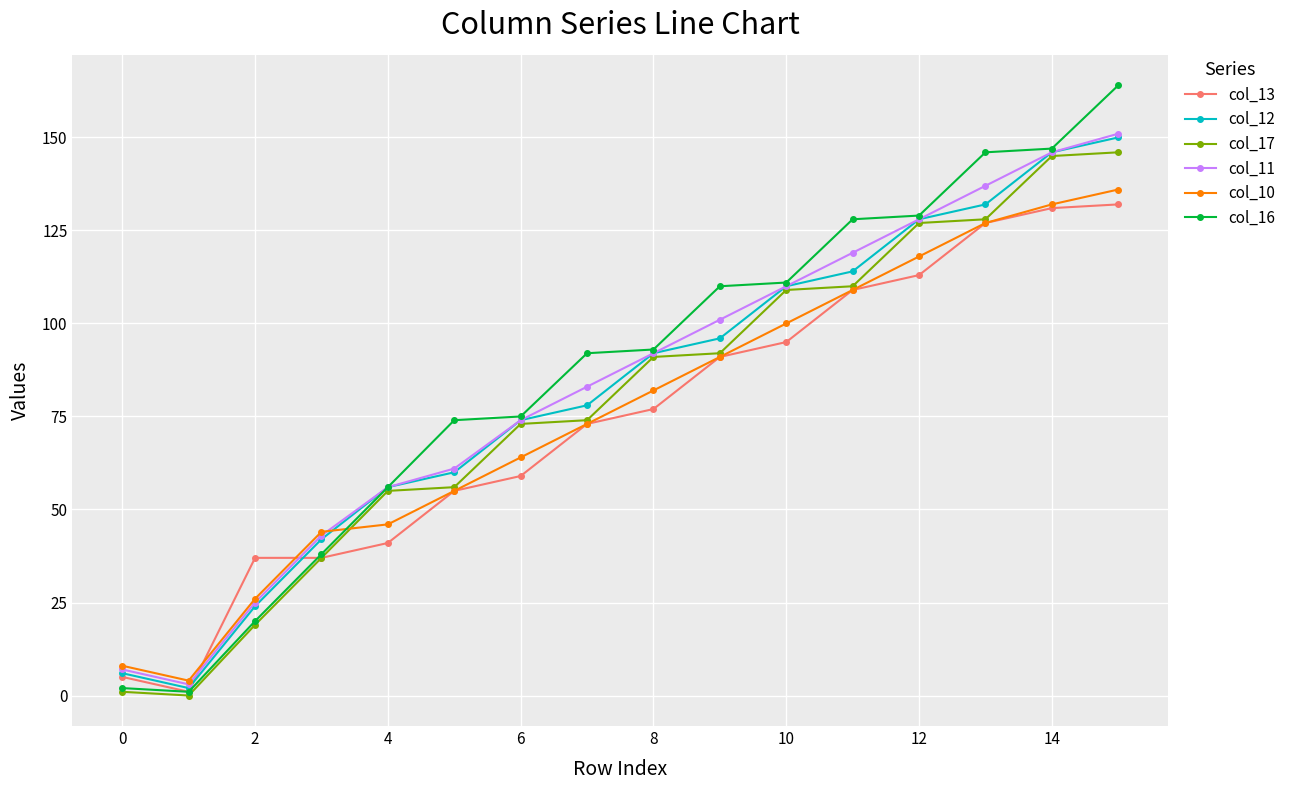

Which series has the widest spread of values?

col_16